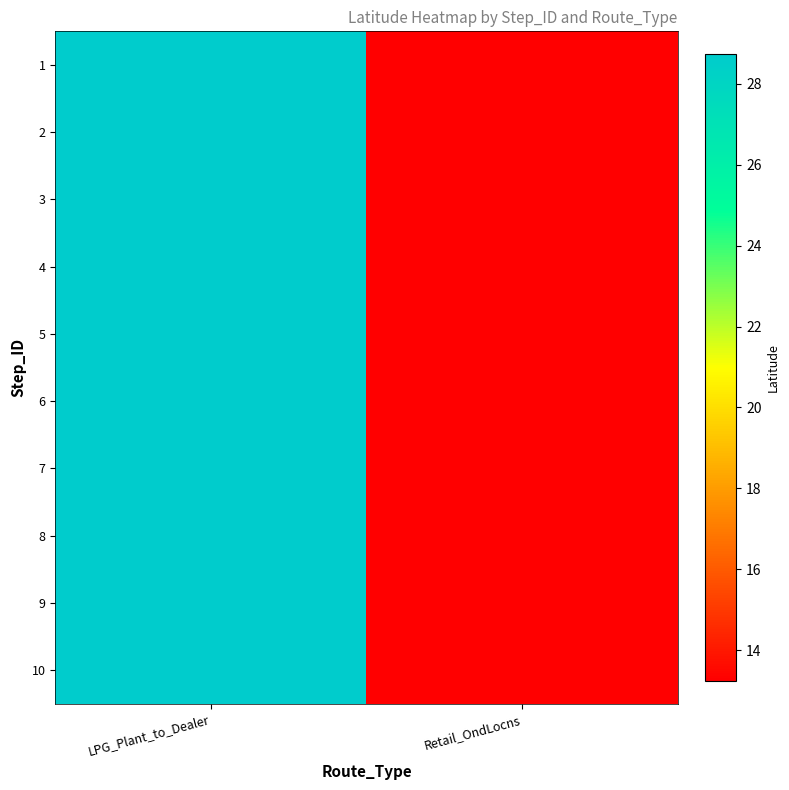

Which category has the highest value across all series?

LPG_Plant_to_Dealer